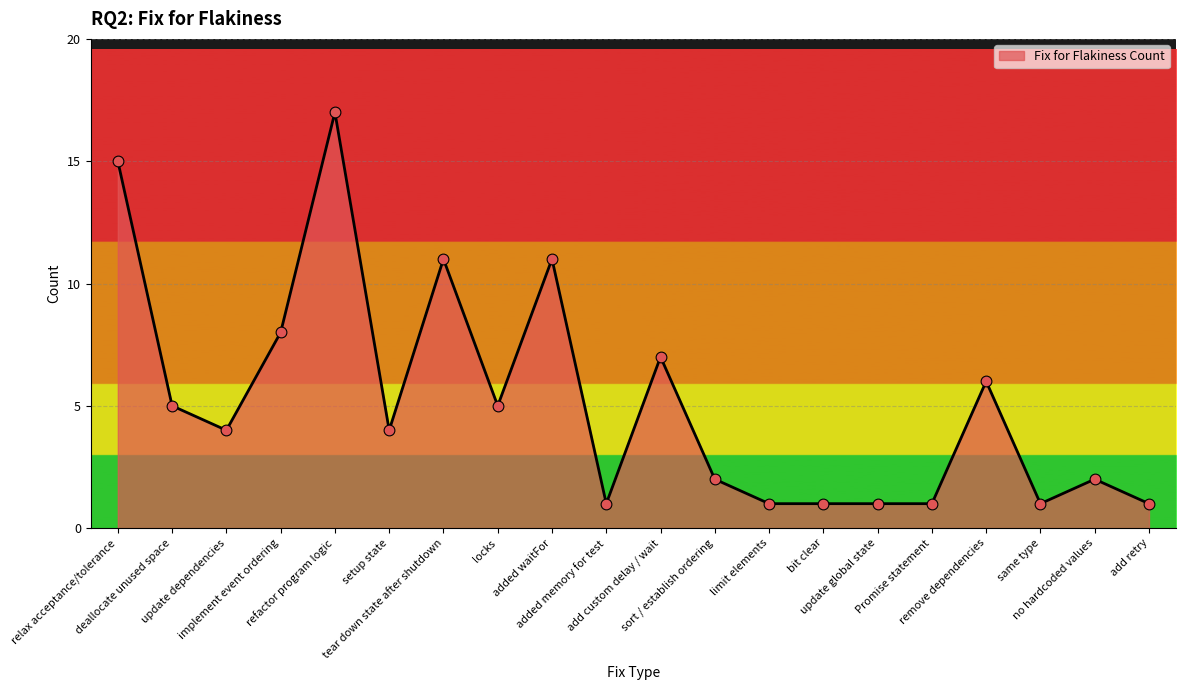

What is the change in value from setup state to add retry?

-3